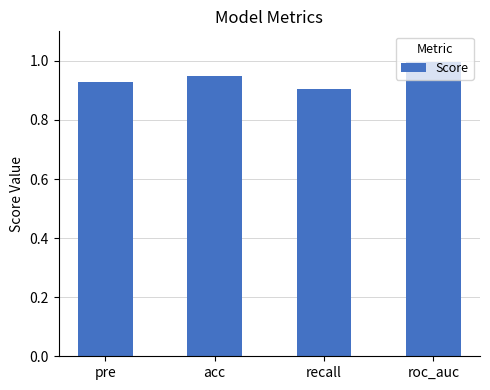

What position from the left is pre?

1